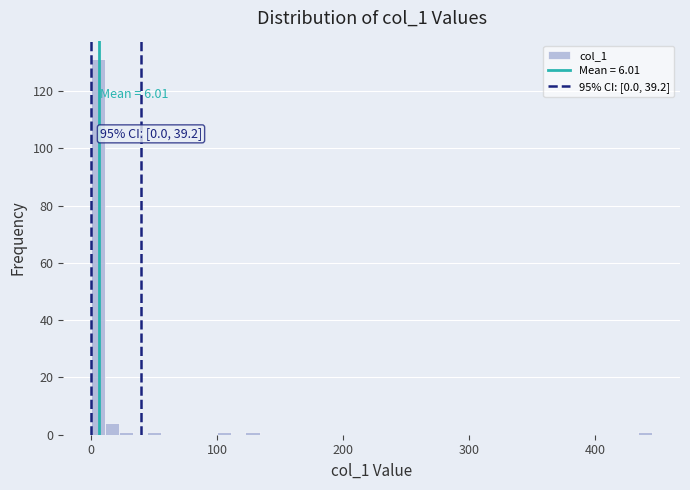

Around what value on the x-axis is the tallest bar? Give the approximate position of its centre, as read against the axis.

10